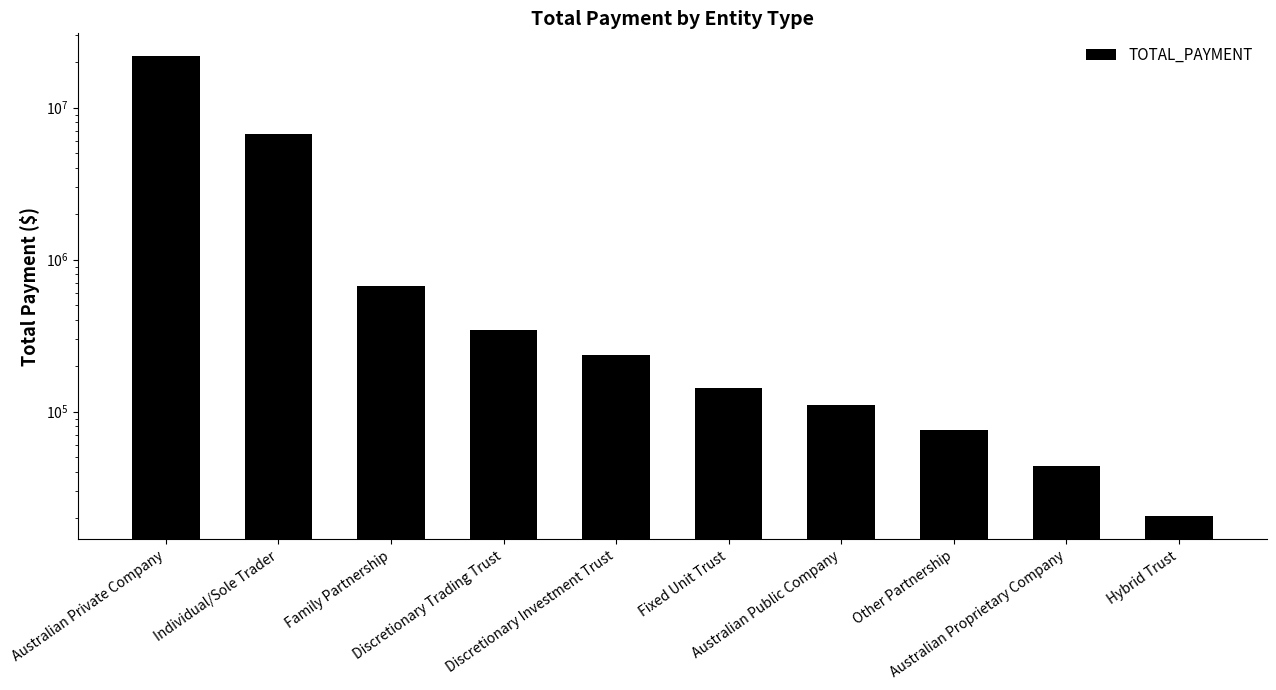

What is the value of the 8th bar from the left?

76052.4